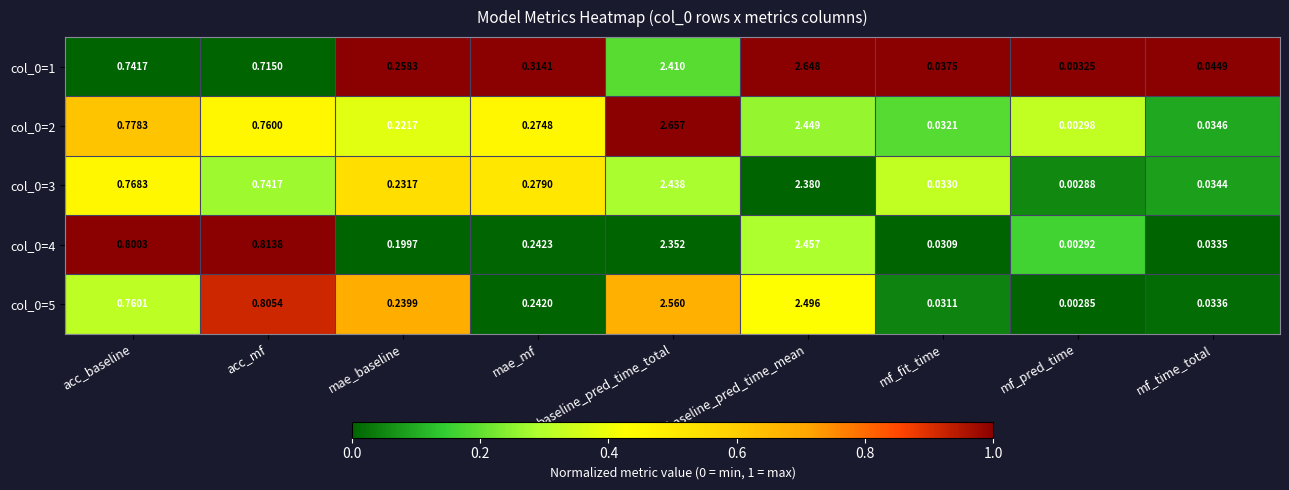

Rank the categories by col_0=5 value from highest to lowest.

baseline_pred_time_total, baseline_pred_time_mean, acc_mf, acc_baseline, mae_mf, mae_baseline, mf_time_total, mf_fit_time, mf_pred_time